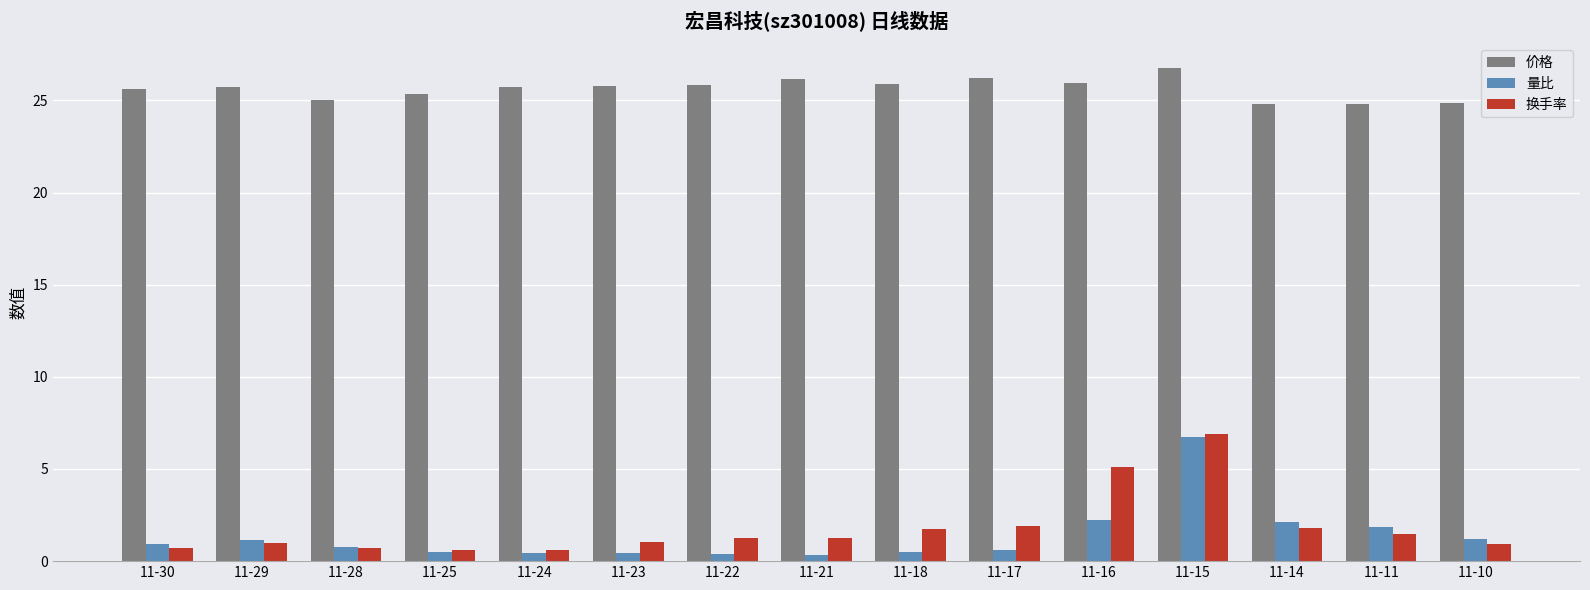

How many distinct data groups are displayed?

3